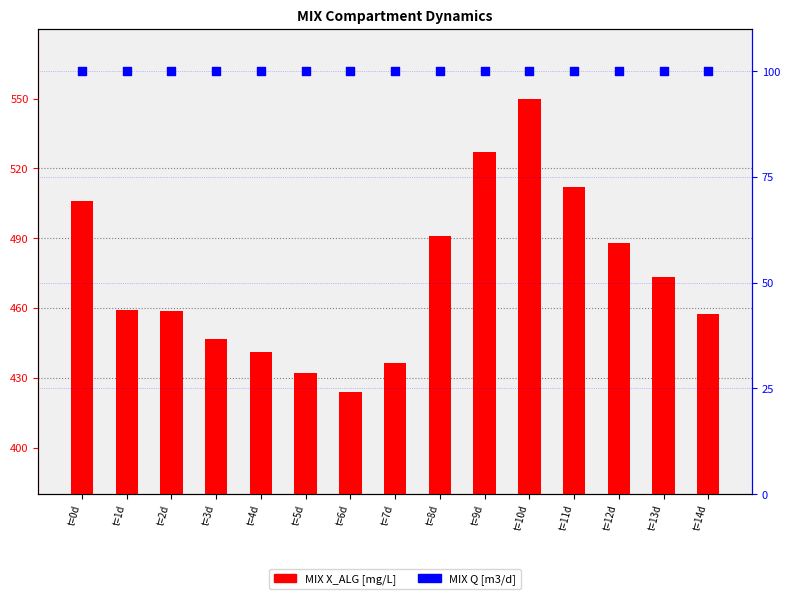

Is the value of MIX X_ALG [mg/L] at t=4d greater than the value of MIX Q [m3/d] at t=1d?

Yes